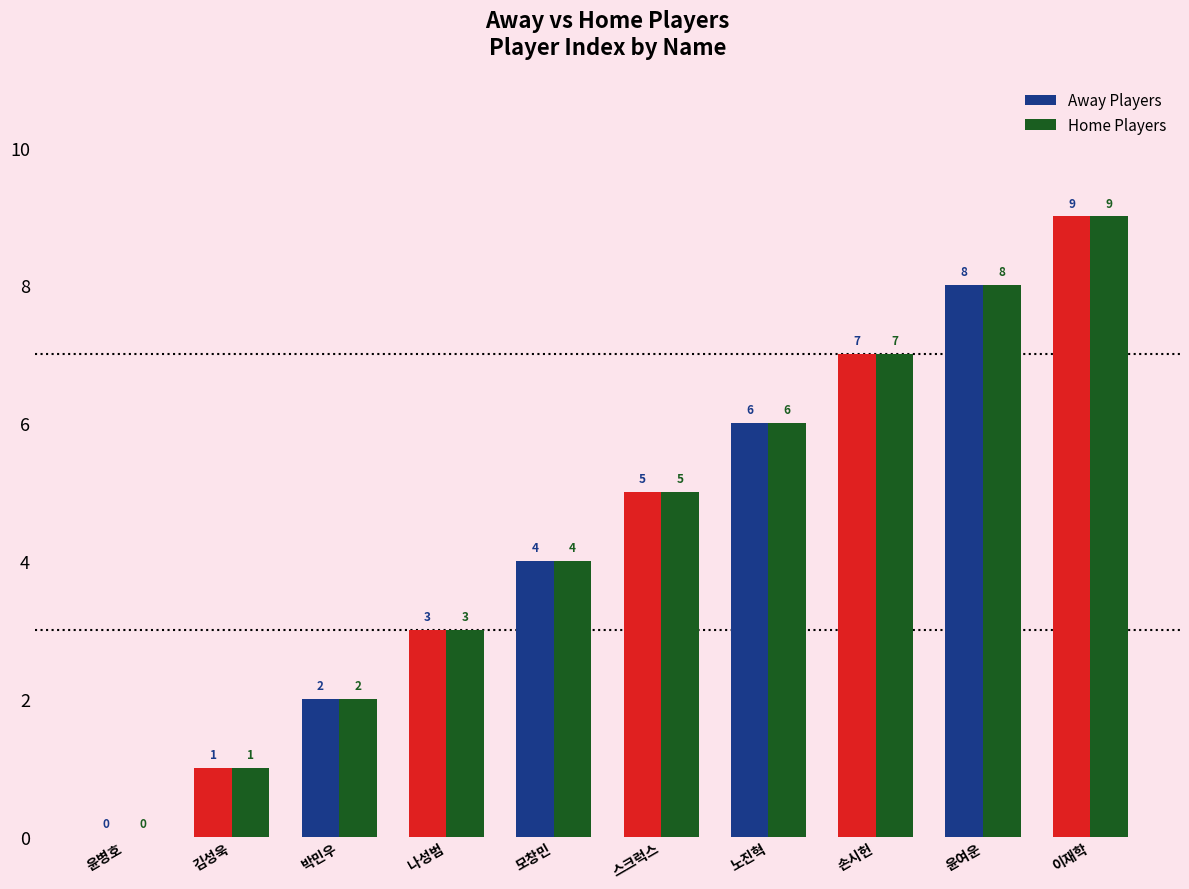

What is the maximum value shown in the chart?

9